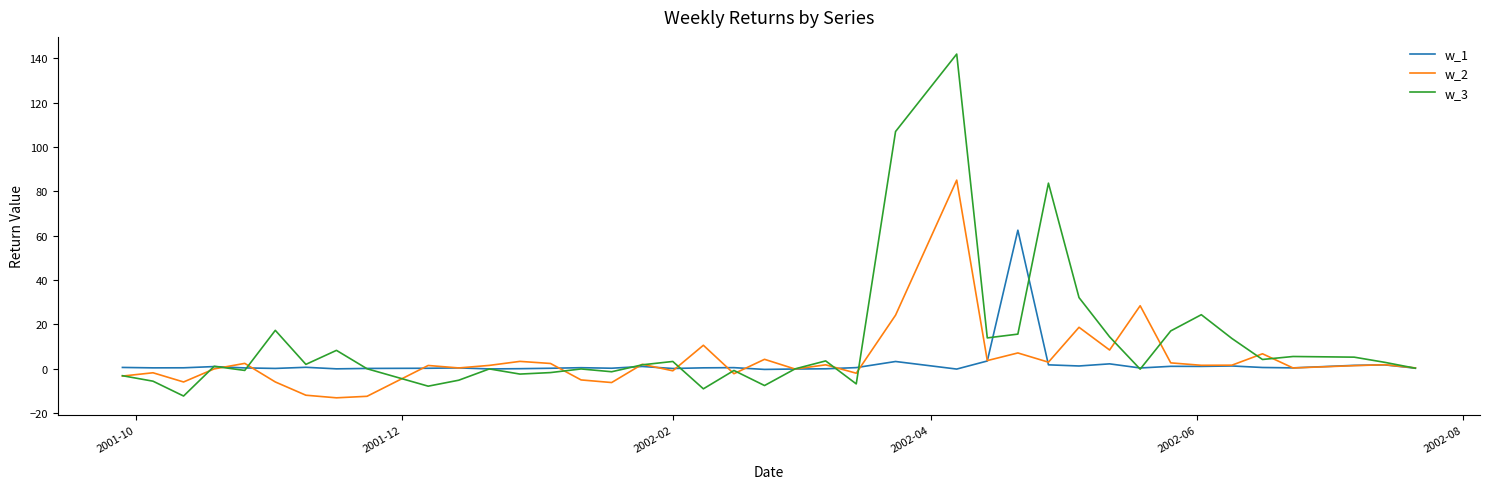

What is the minimum value shown in the chart?

-13.2